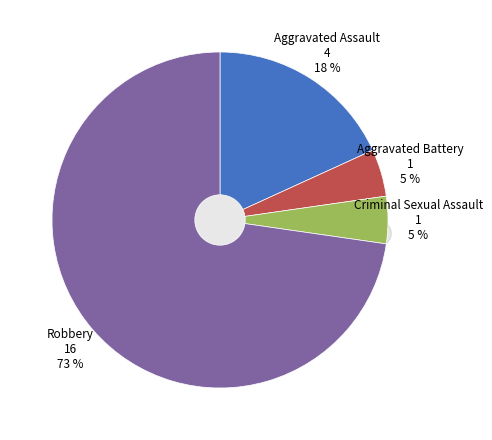

Approximately how many times larger is the value at Aggravated Assault compared to Robbery?

0.2